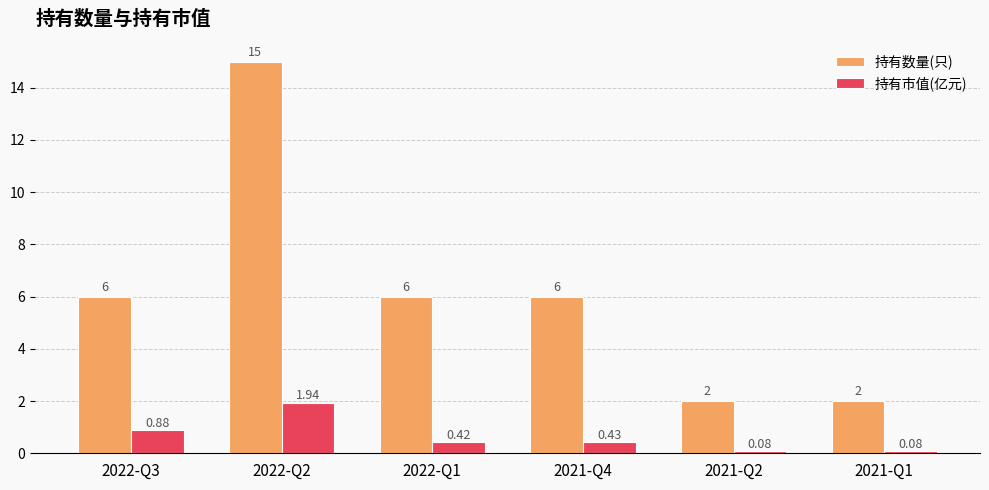

What value does the 持有数量(只) series have at 2021-Q4?

6.0